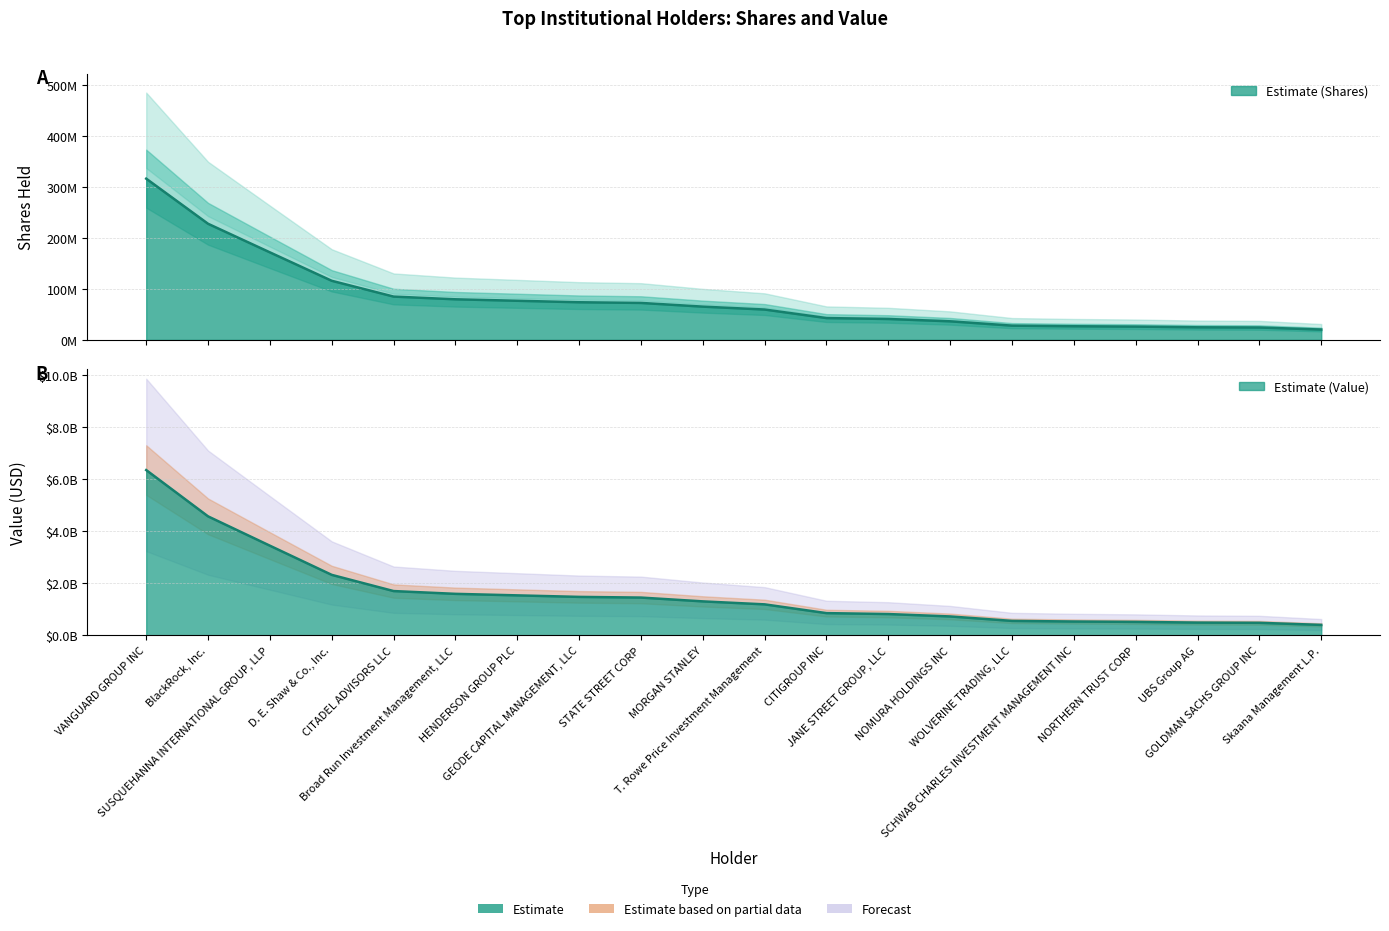

Is it true that Shares equals 95076756.3 at Skaana Management L.P.?

False